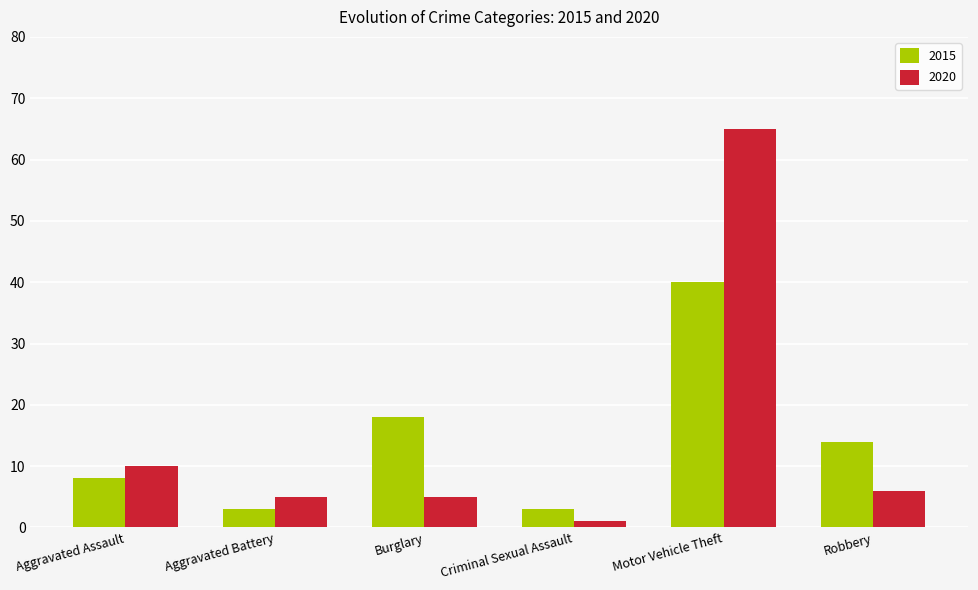

Rank the series by their average value, from highest to lowest.

2020, 2015